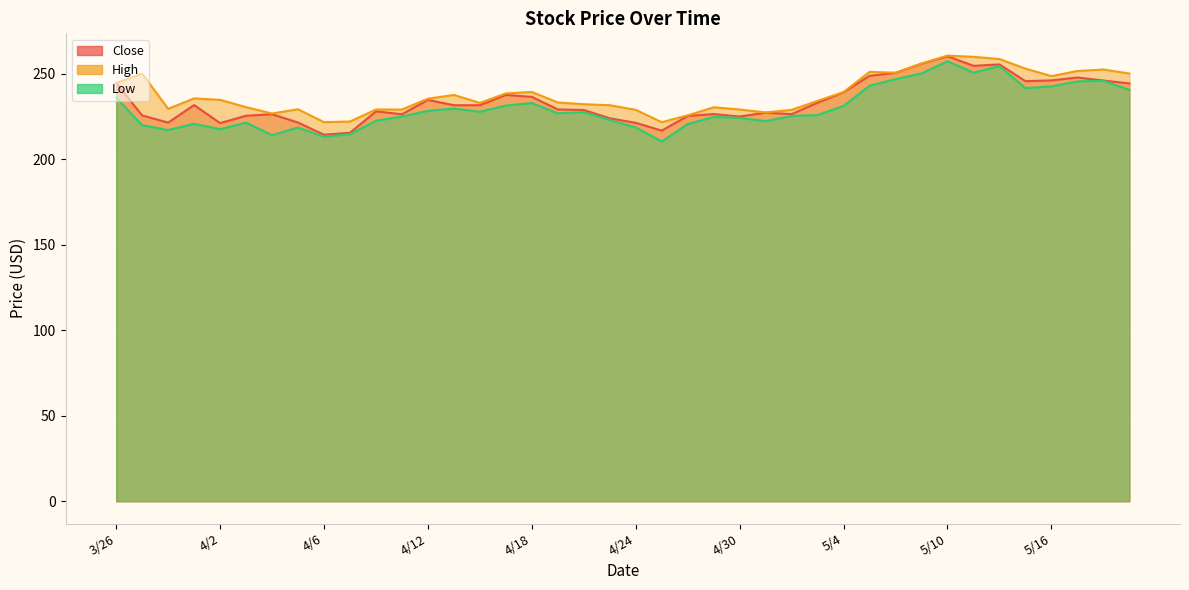

List the series in order of their overall mean, lowest first.

Low, Close, High